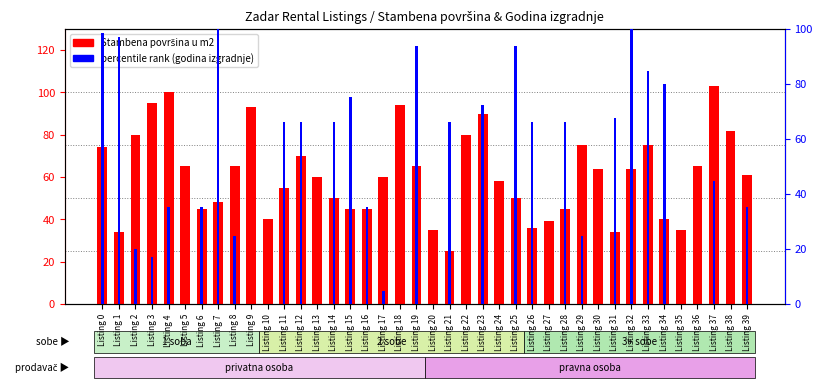

Is the value of percentile rank within the sample at Listing 25 greater than the value of Stambena površina u m2 at Listing 17?

Yes